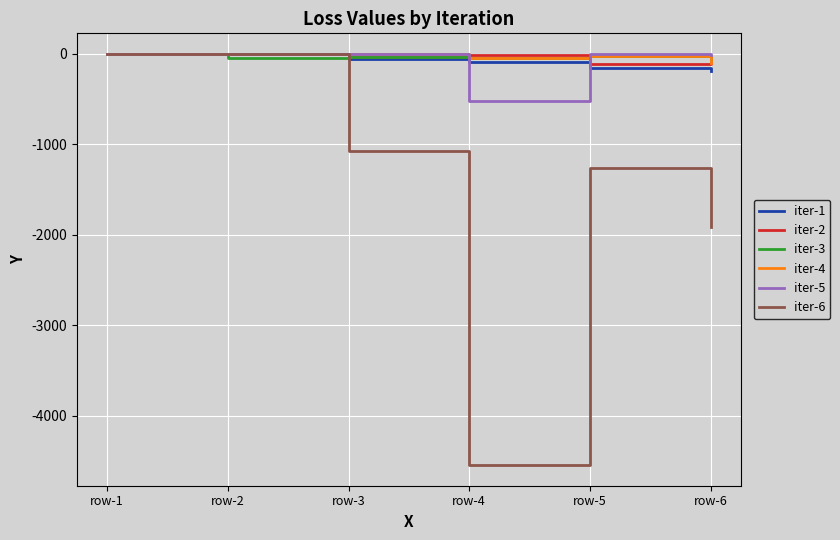

Is this an area chart (filled region under the line)?

No